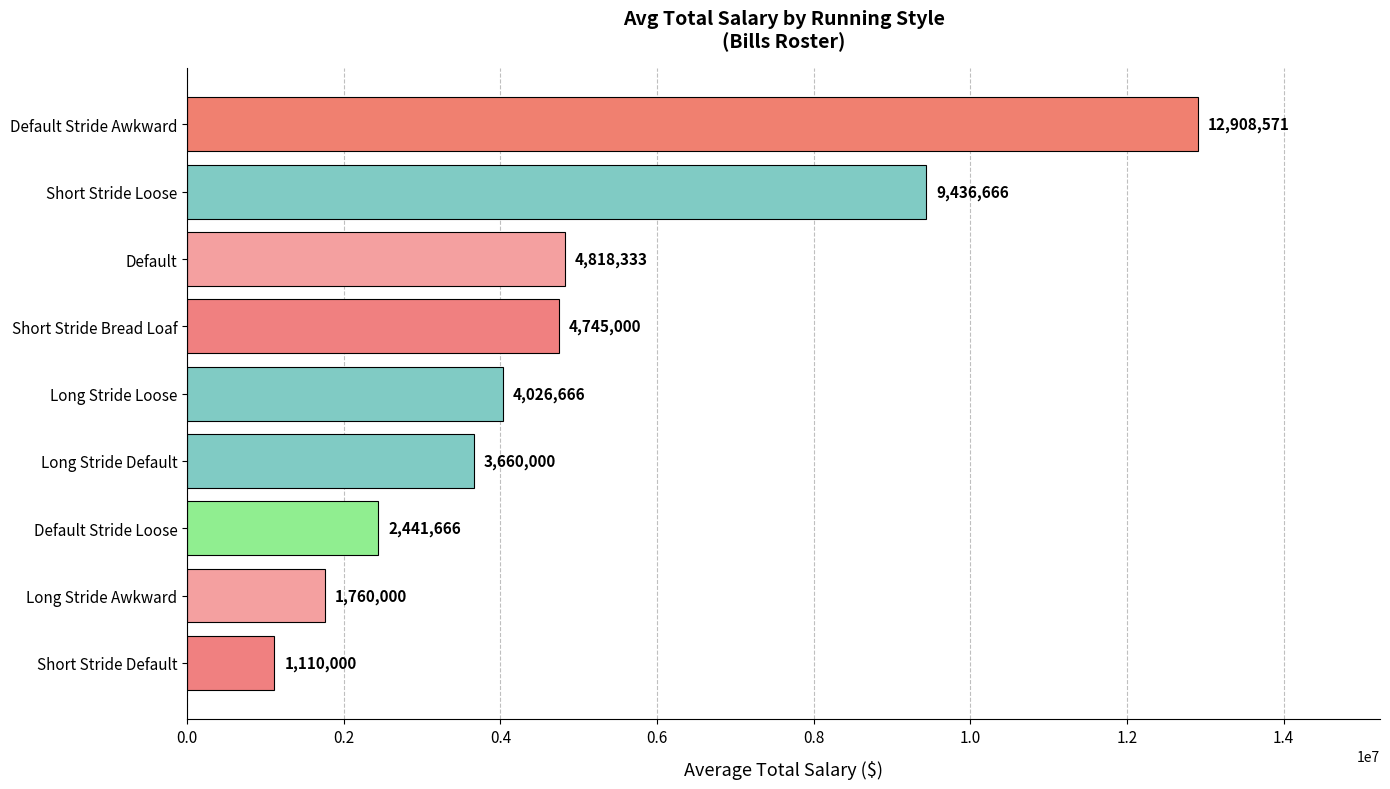

At which category does the chart reach its peak across all series?

Default Stride Awkward